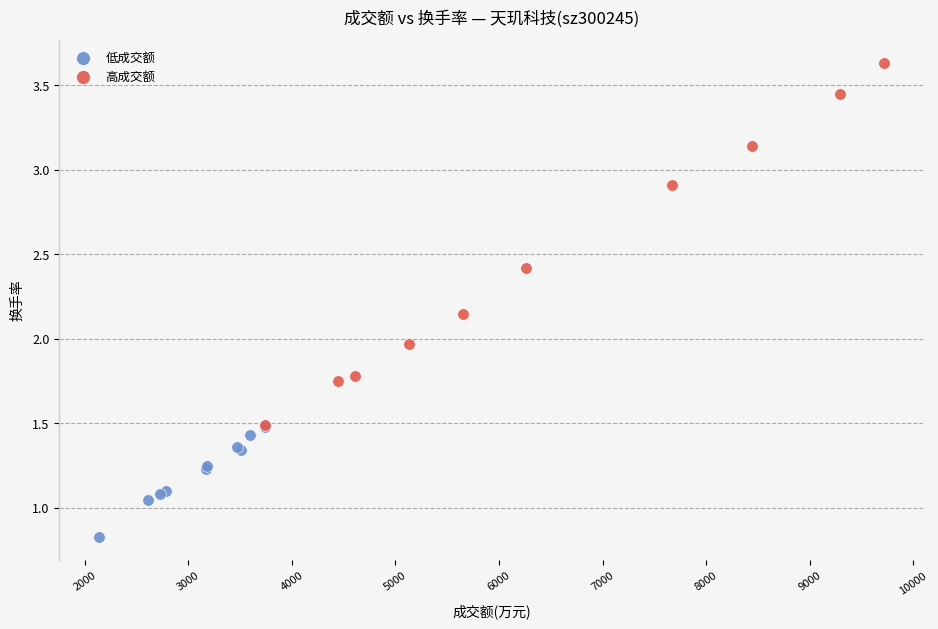

Which series has the largest Y range (max minus min)?

高成交额